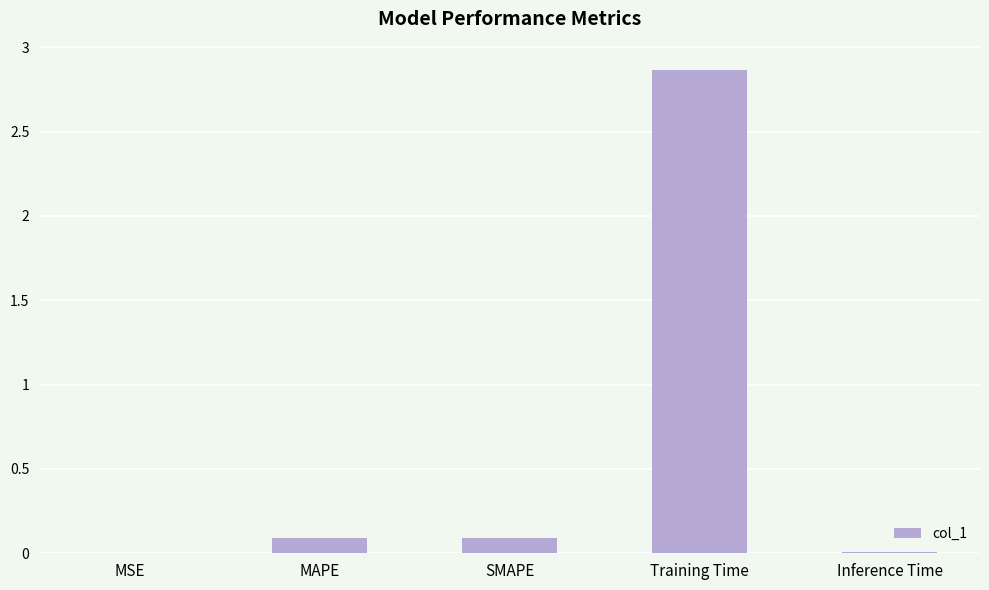

What is the sum of all values?

3.1